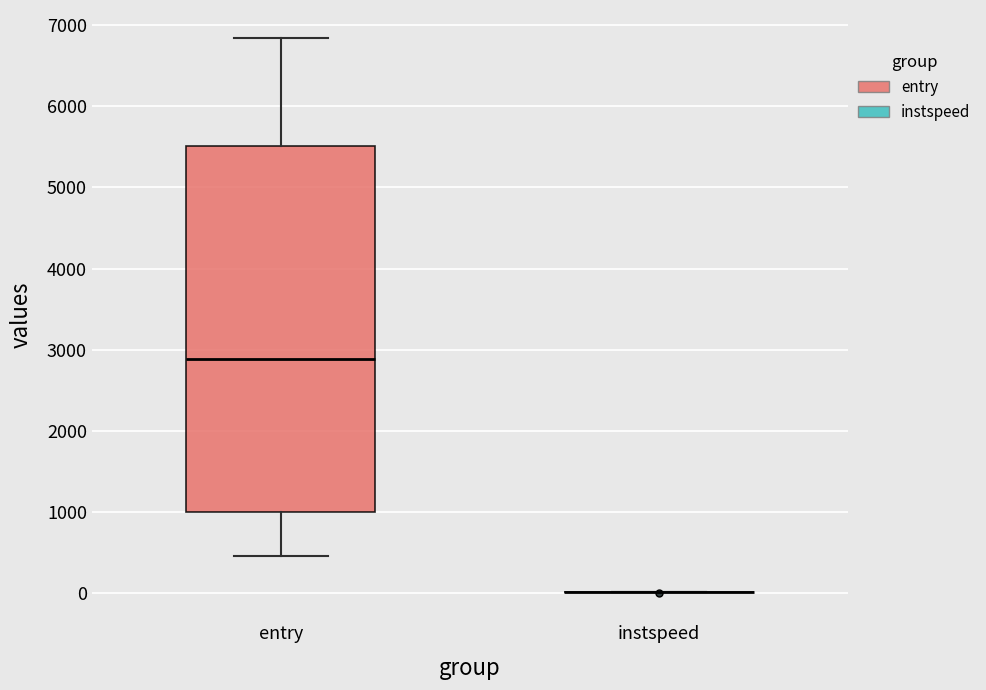

Comparing the boxes themselves (not the whiskers), which one is the tallest?

entry